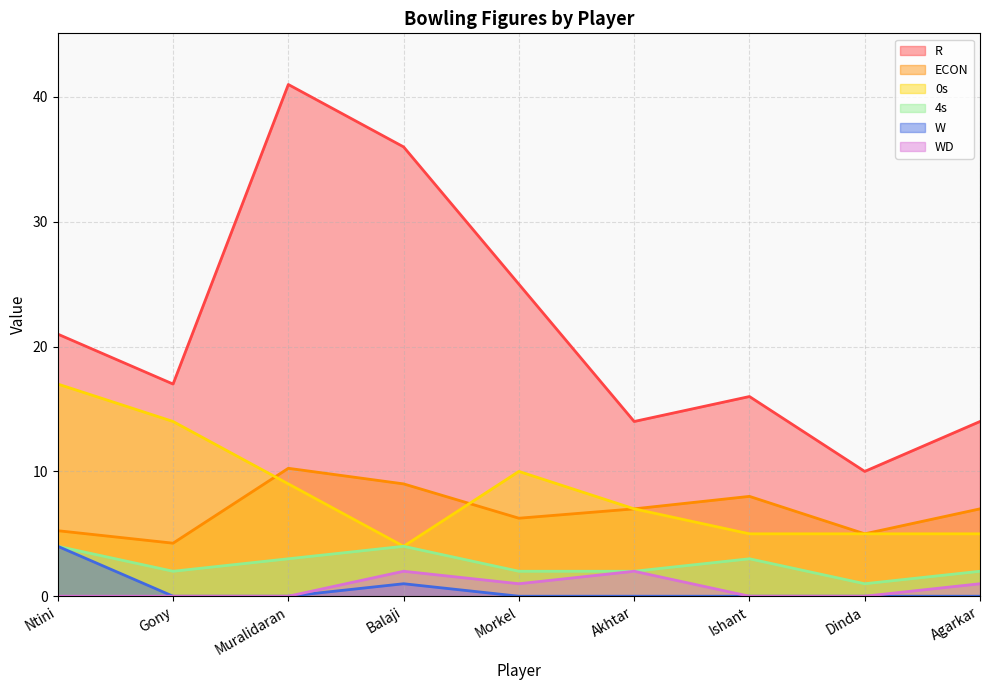

Where is the first local maximum for R?

Muralidaran